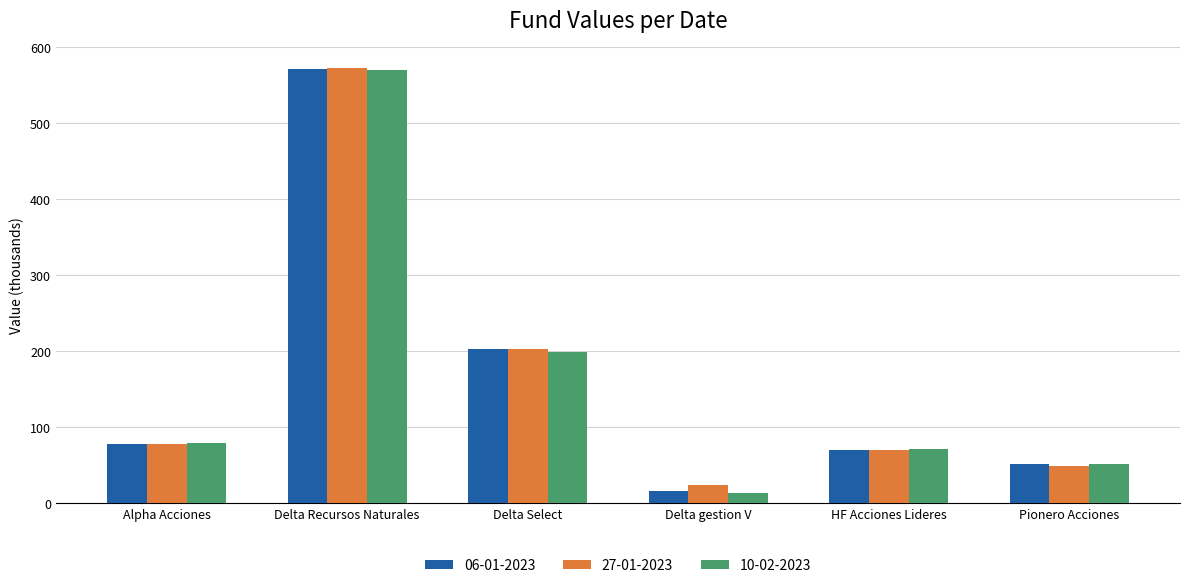

The value of 06-01-2023 at Delta Recursos Naturales is 926.4. True or false?

False